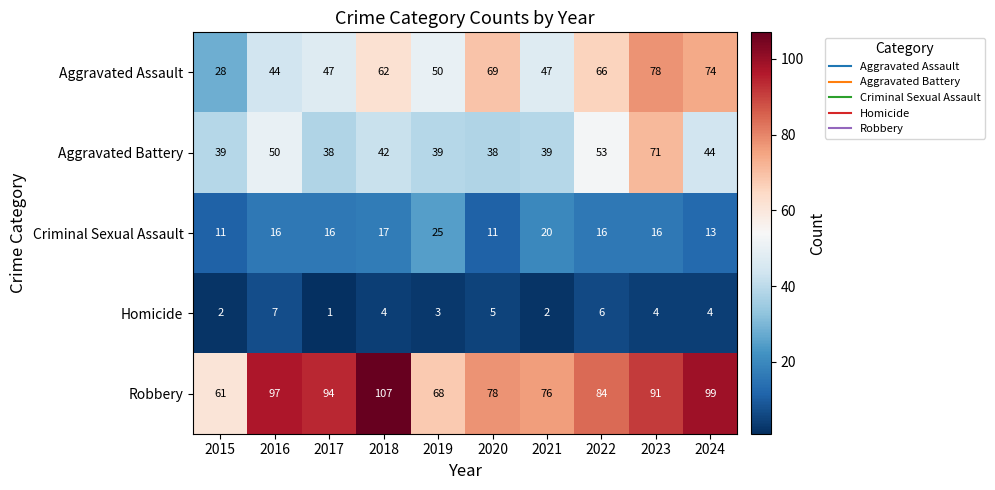

Is it true that Aggravated Assault equals 44 at 2016?

True